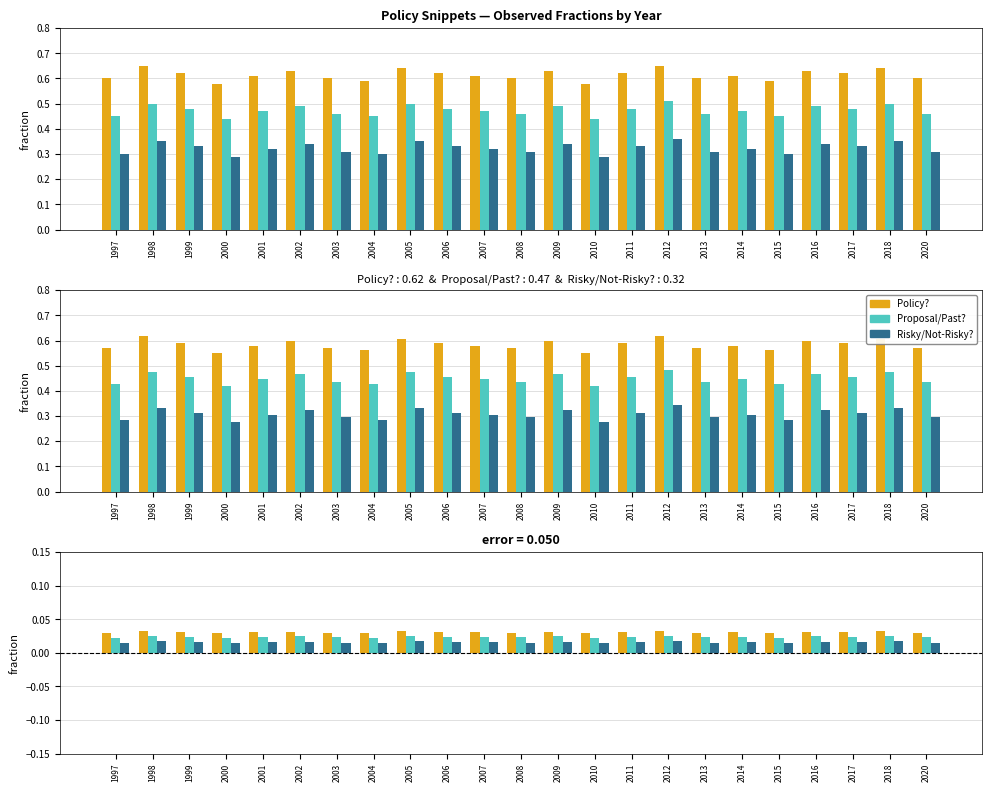

How many data points does each series have?

23